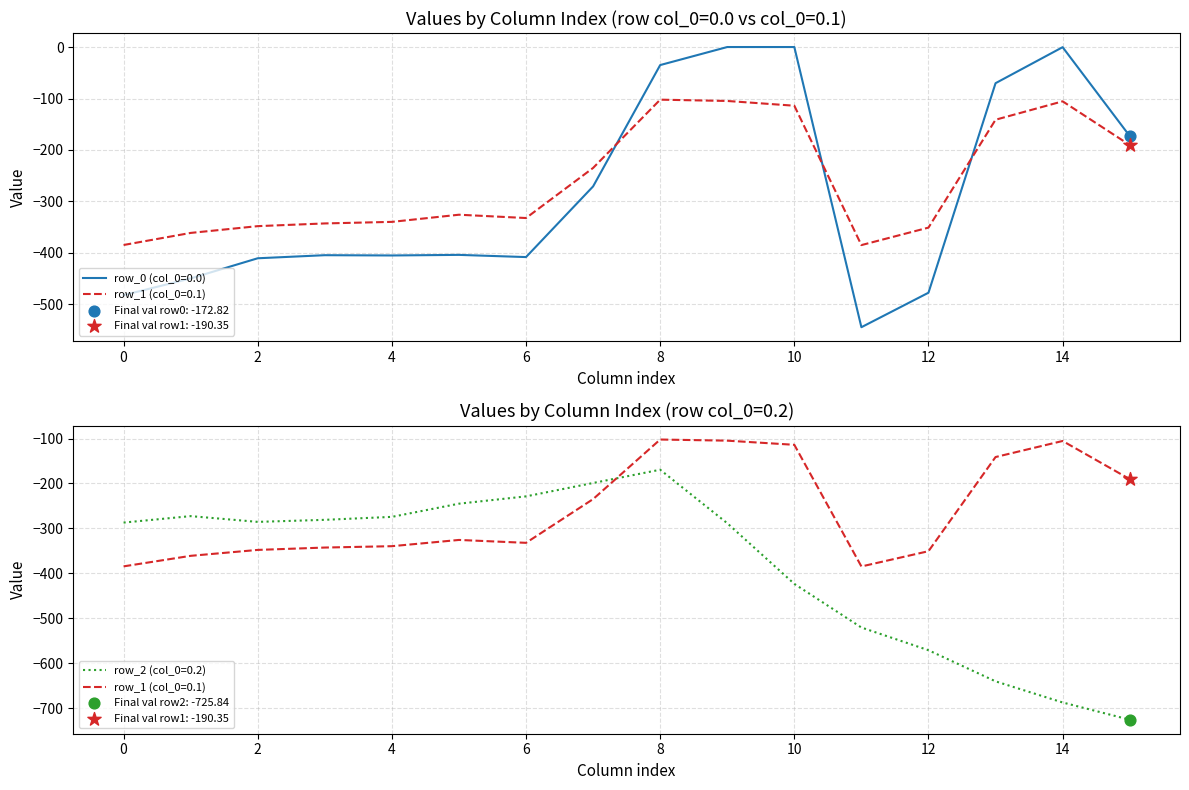

What is the total value across all series at 1?

-1083.3